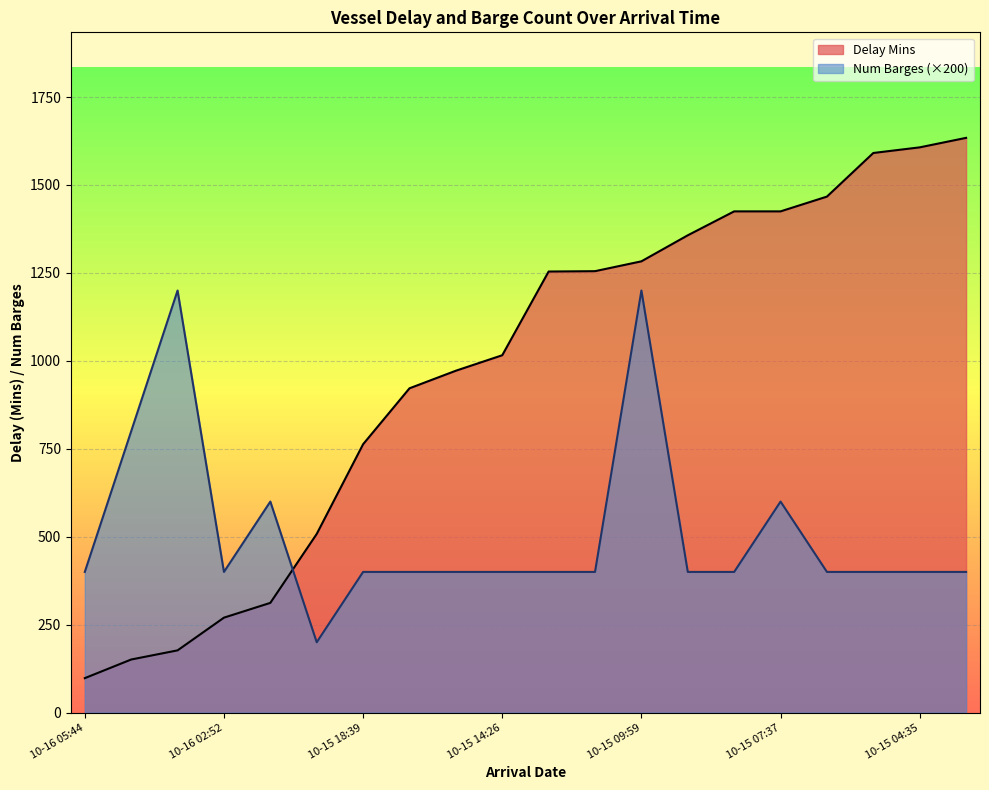

At which category is the sum across all series the highest?

10-15 09:59